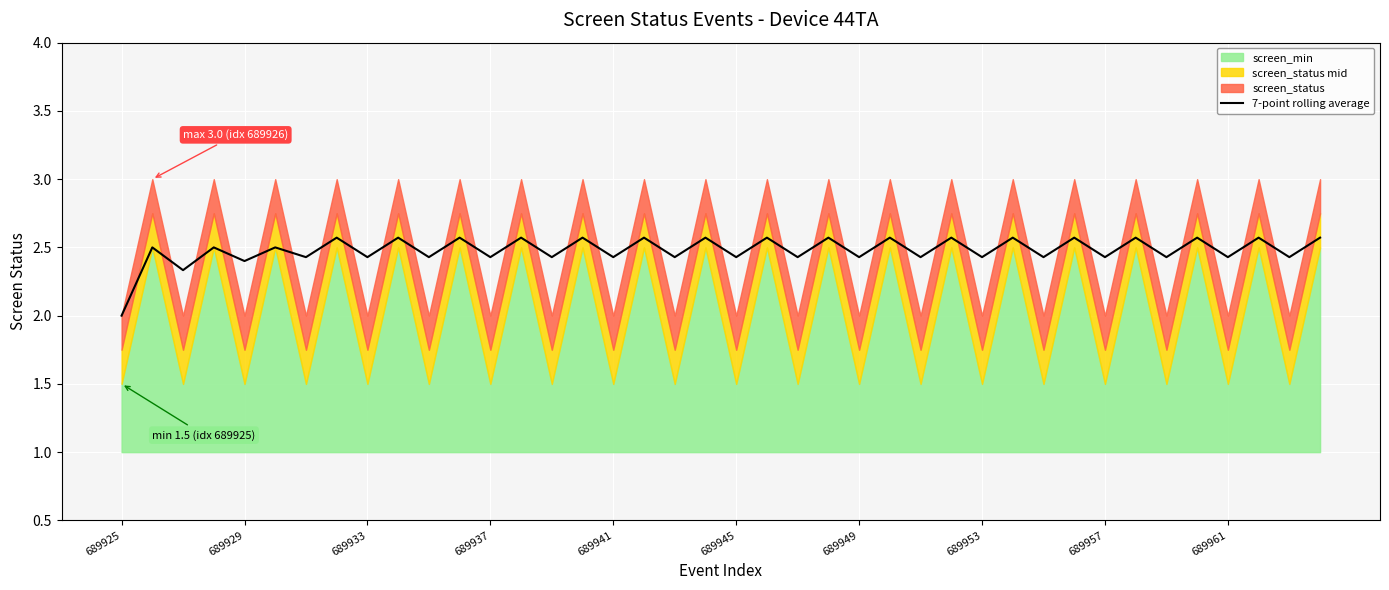

The value of 7-point rolling average at 689953 is 2.4. True or false?

True